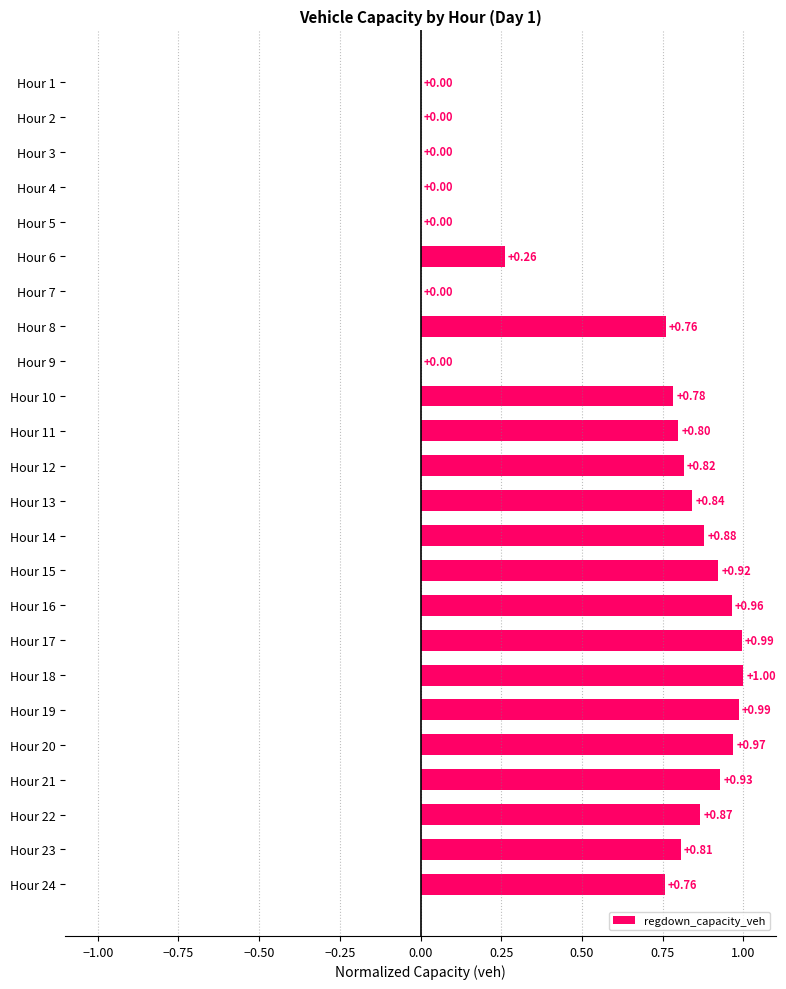

What is the sum of all values?

14.3